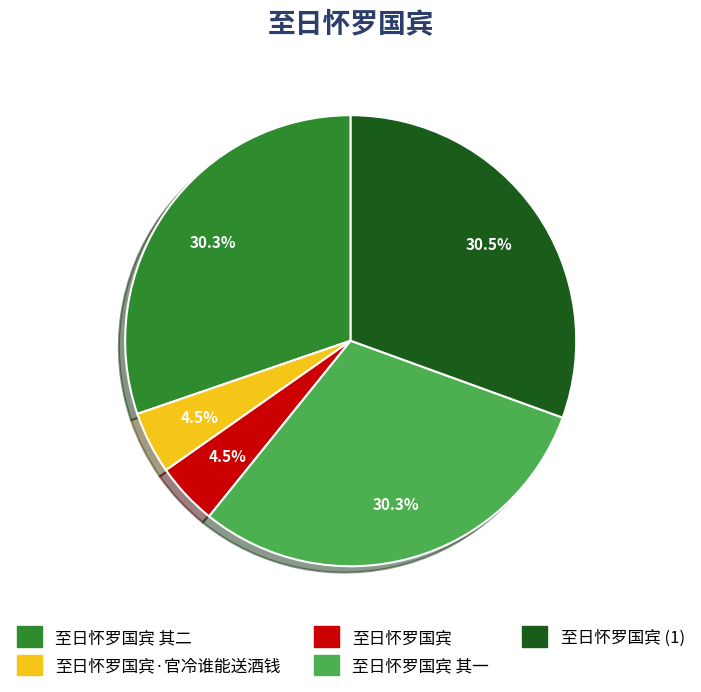

Is there a majority slice in this chart?

No